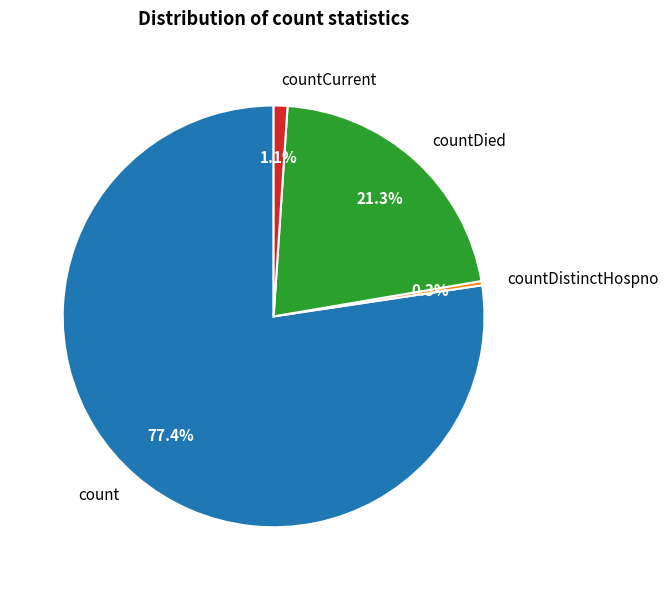

To the nearest percent, what is the difference between the largest and smallest slice percentages?

77%